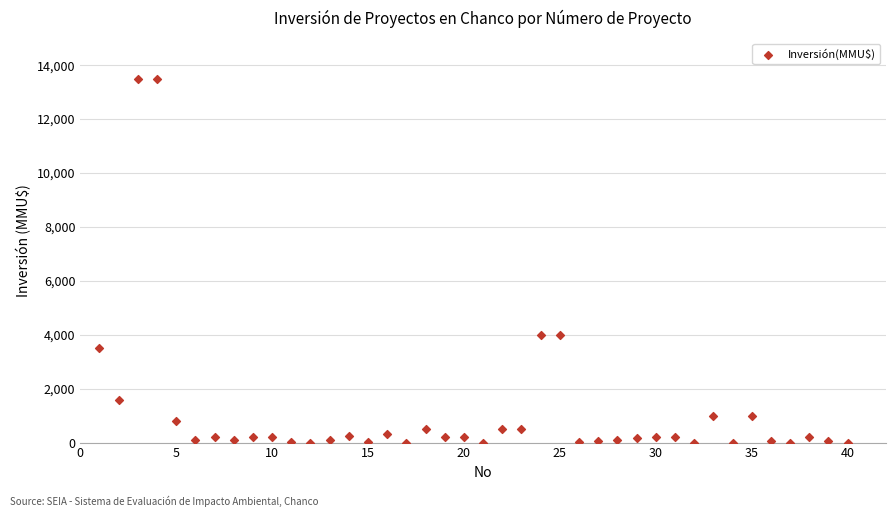

What is the range of Y values (max minus min)?

13500